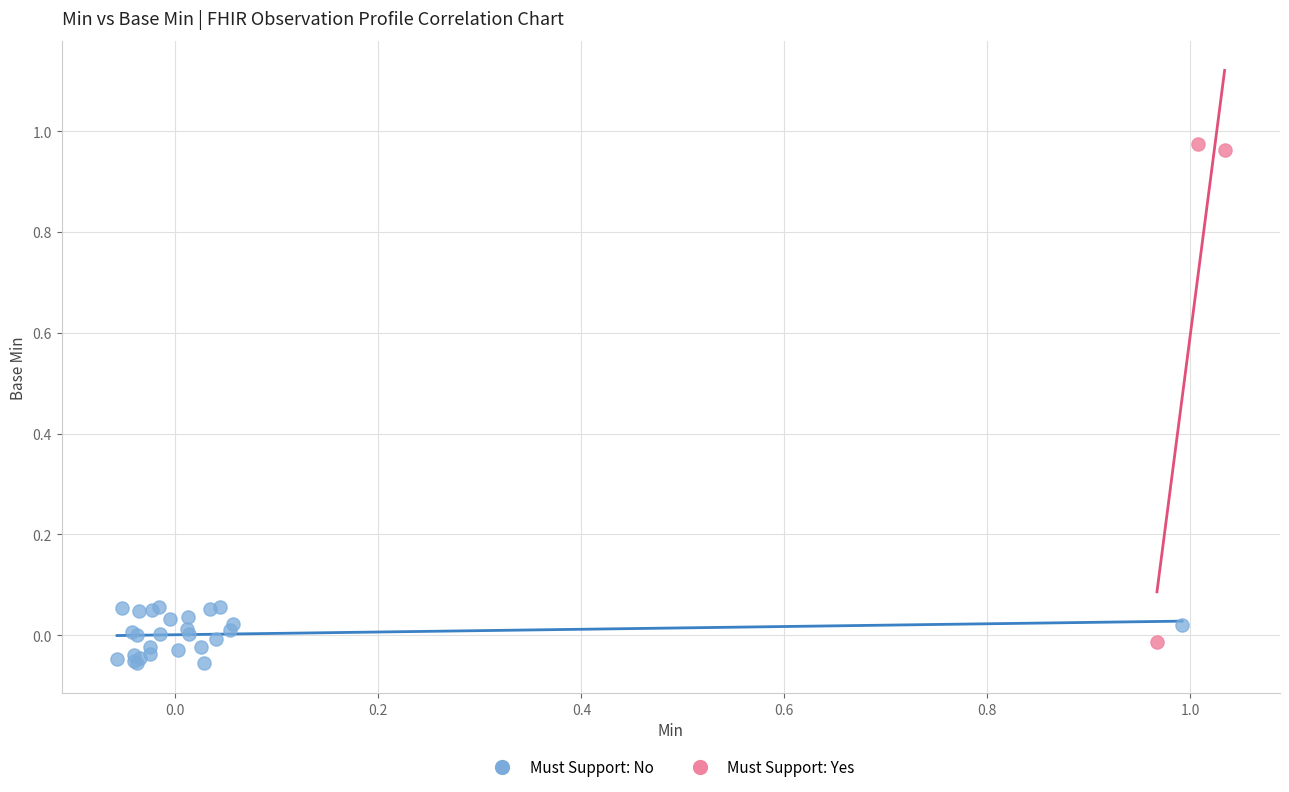

What are all the series names shown in the legend?

Must Support: No, Must Support: Yes